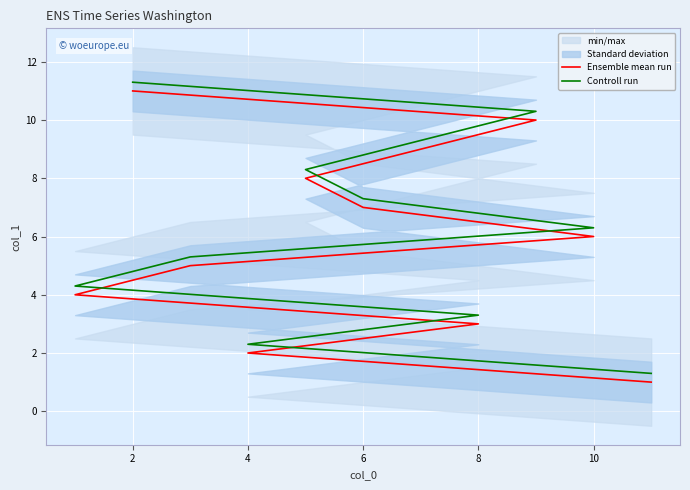

What are all the series names shown in the legend?

Ensemble mean run, Controll run